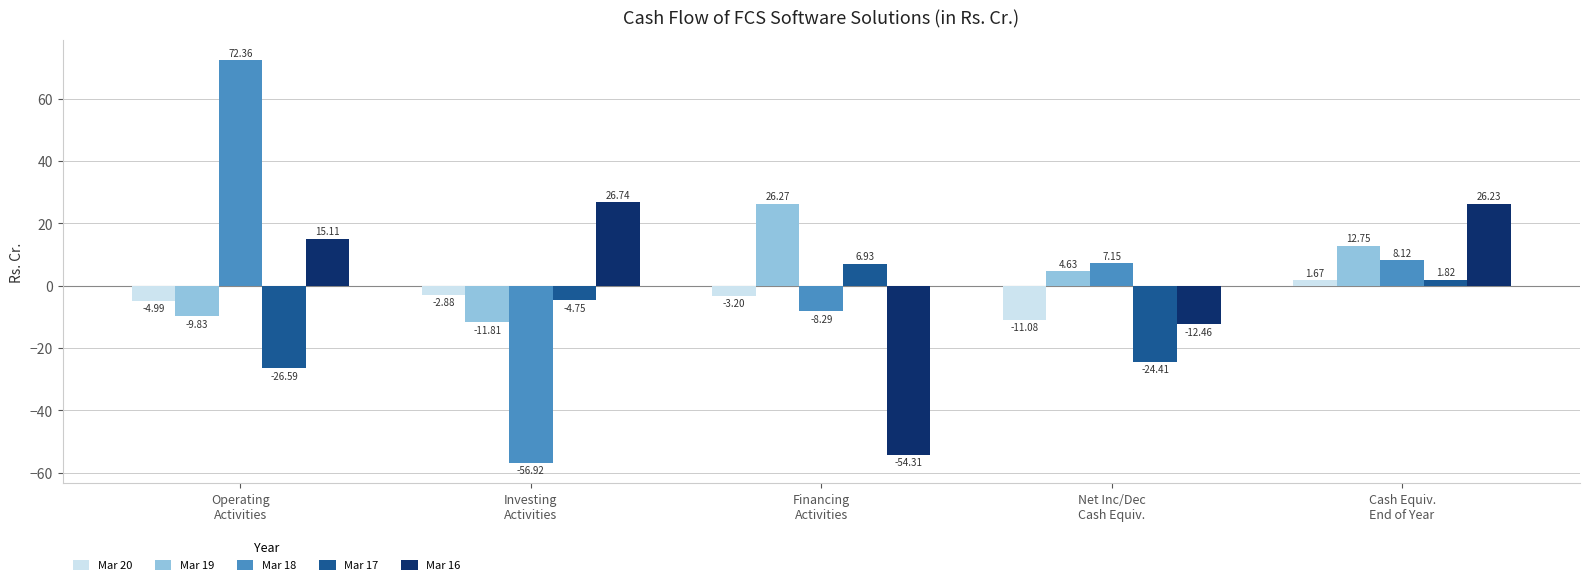

At which category does the chart reach its peak across all series?

Operating
Activities